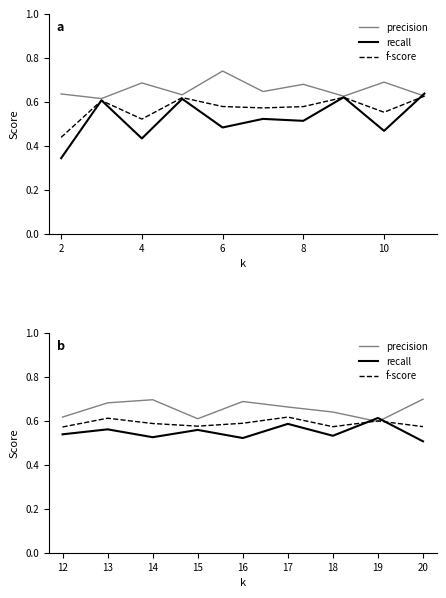

Is this an area chart (filled region under the line)?

No